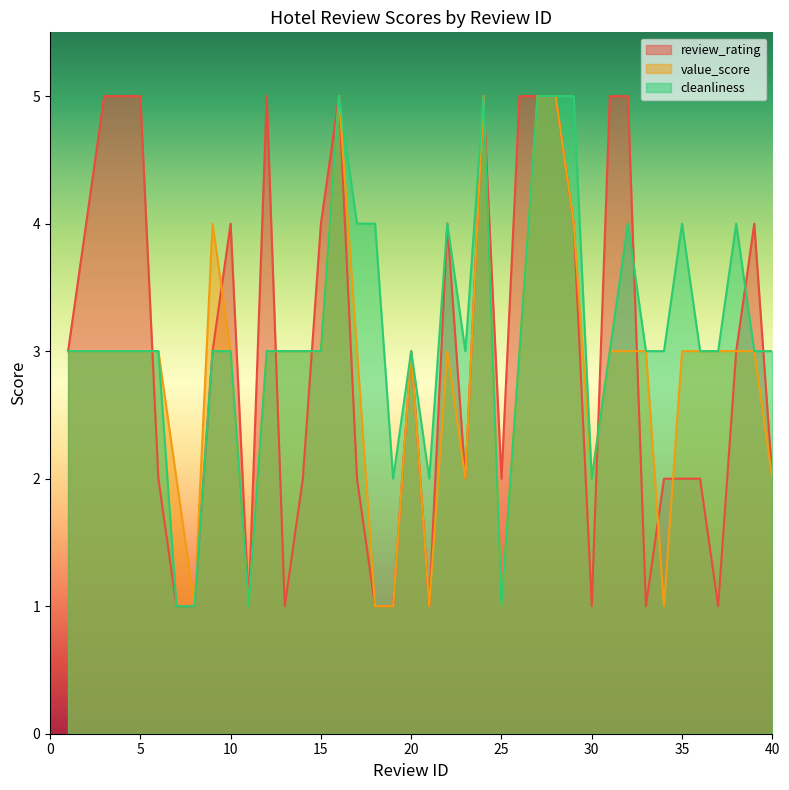

At how many categories does at least one series exceed 3?

22